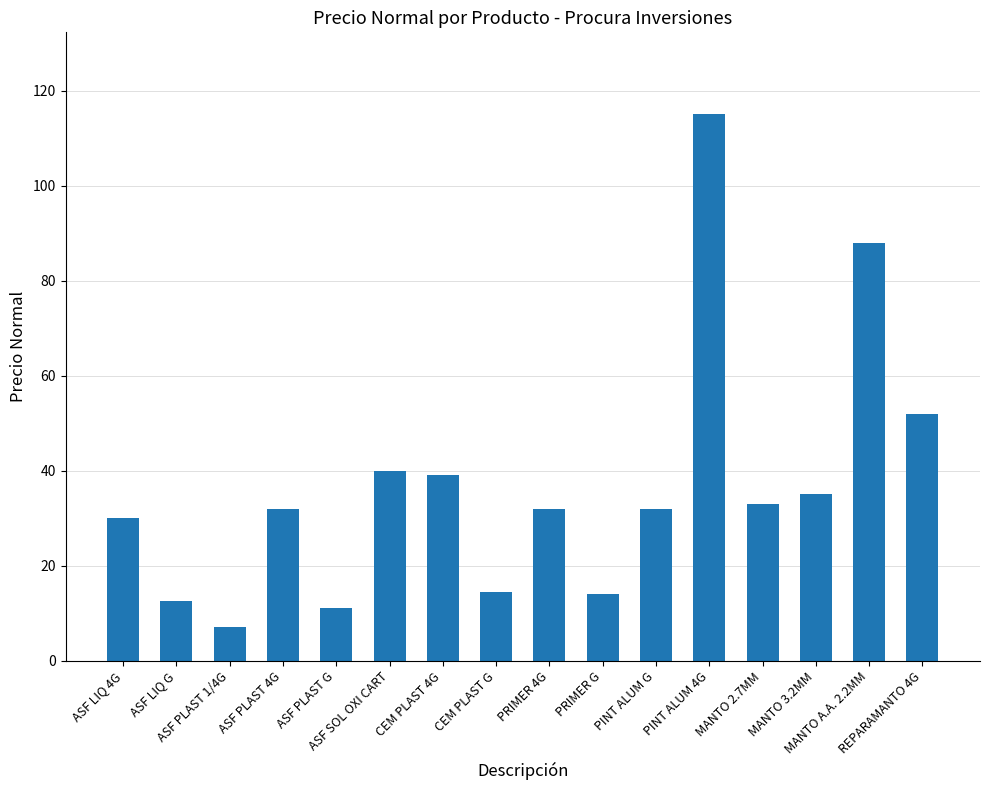

What is the difference between the values at PINT ALUM G and ASF LIQ G?

19.5